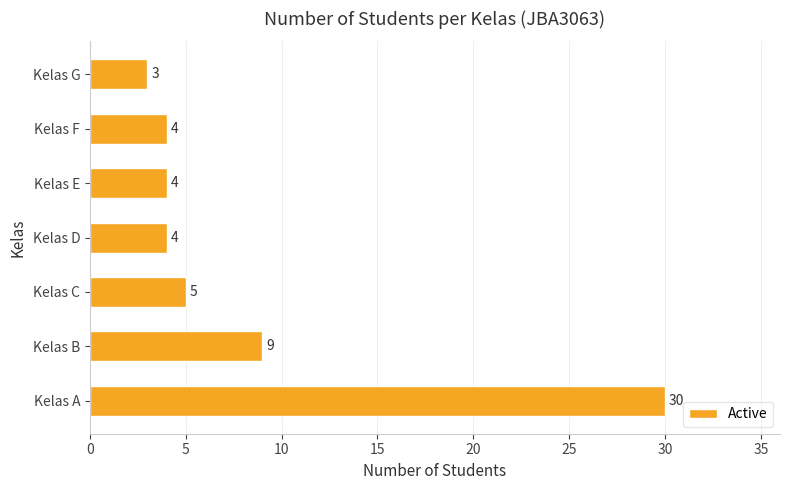

At which label is the value closest to 16?

Kelas B